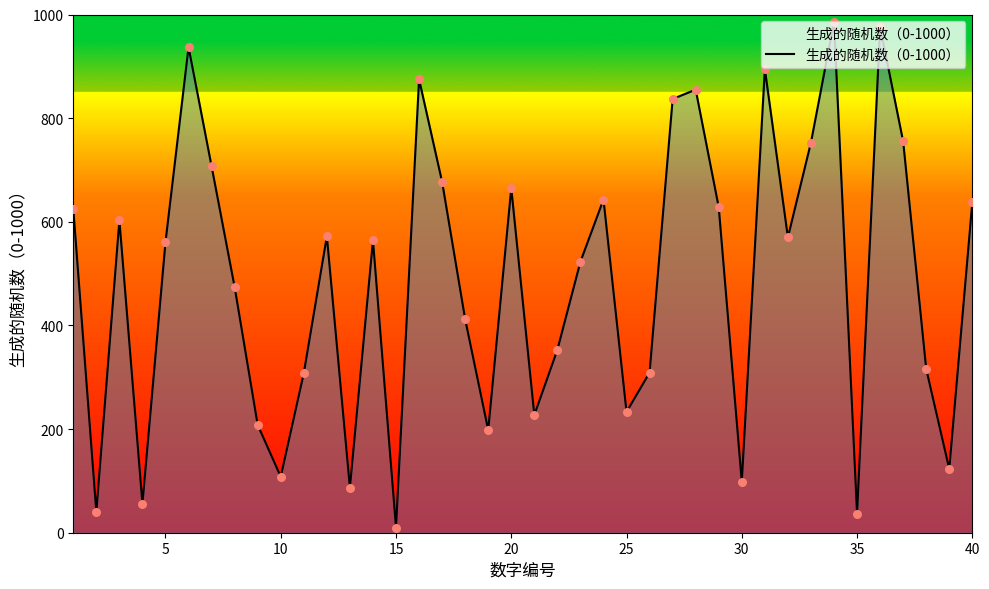

What is the greatest value displayed?

986